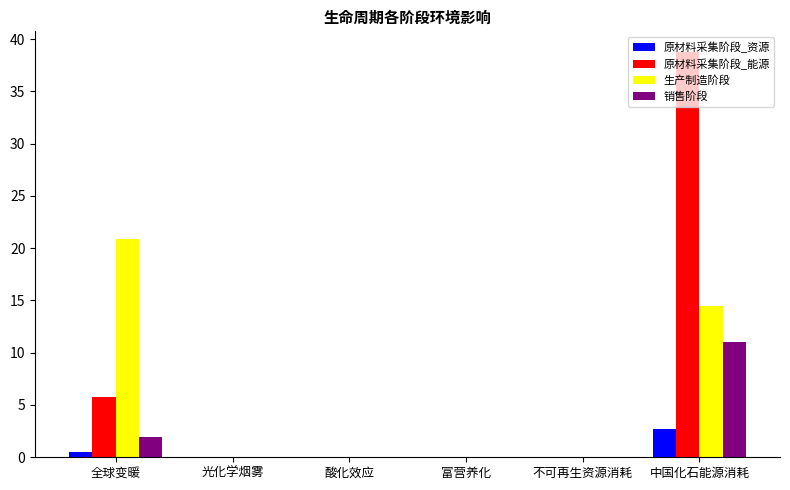

True or false: 原材料采集阶段_资源 has a value of 0.0 at 酸化效应.

True